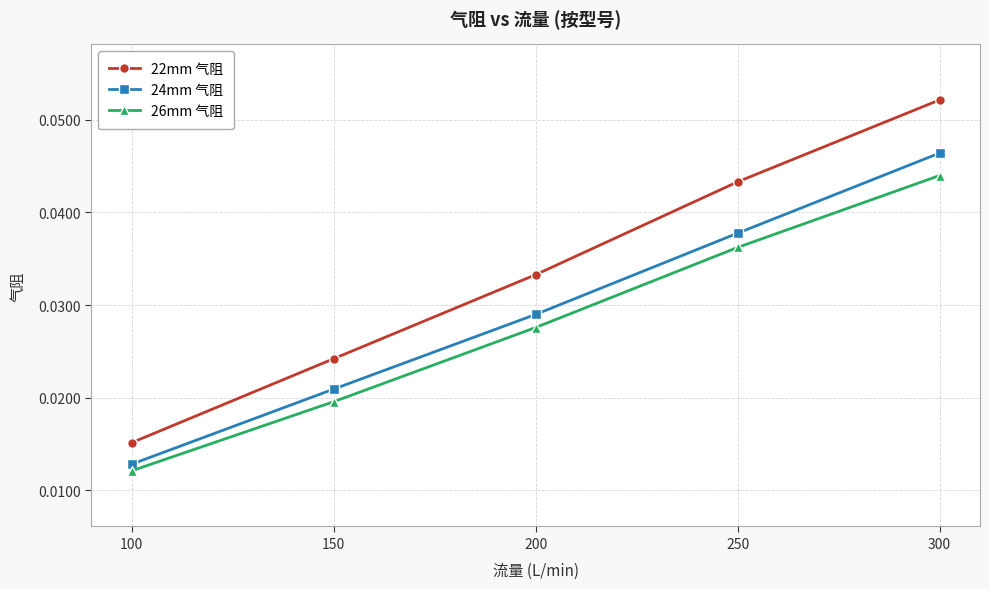

Count the 22mm 气阻 values in the range 0 to 1.

5